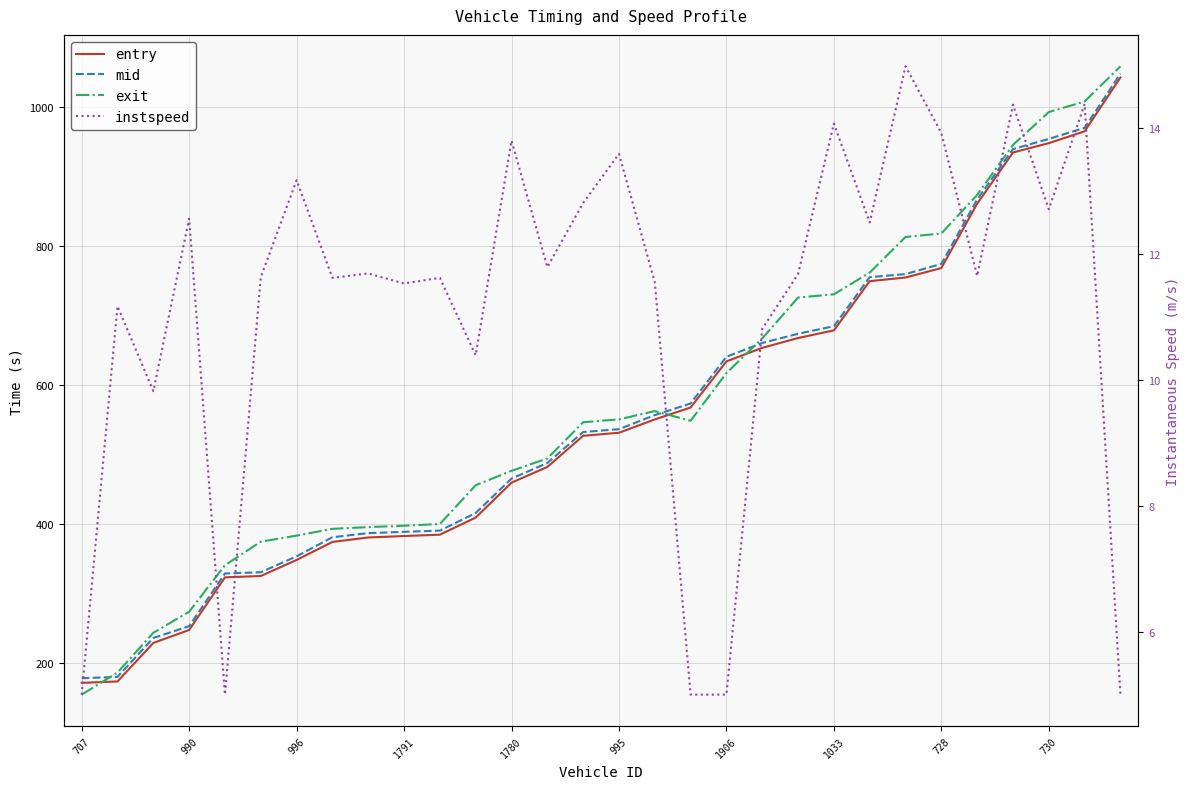

What position from the left is 990?

2